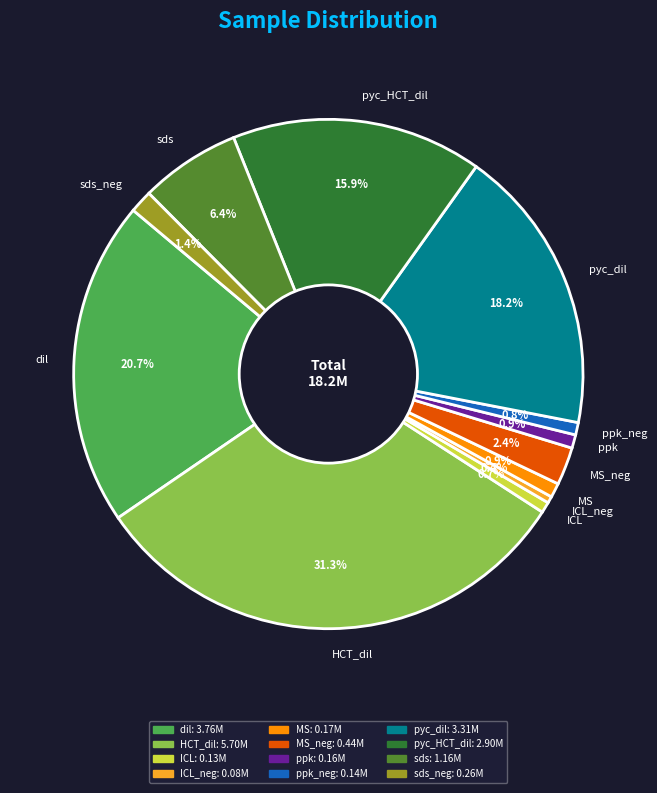

To the nearest percent, what is the difference between the dil and MS slice percentages?

20%